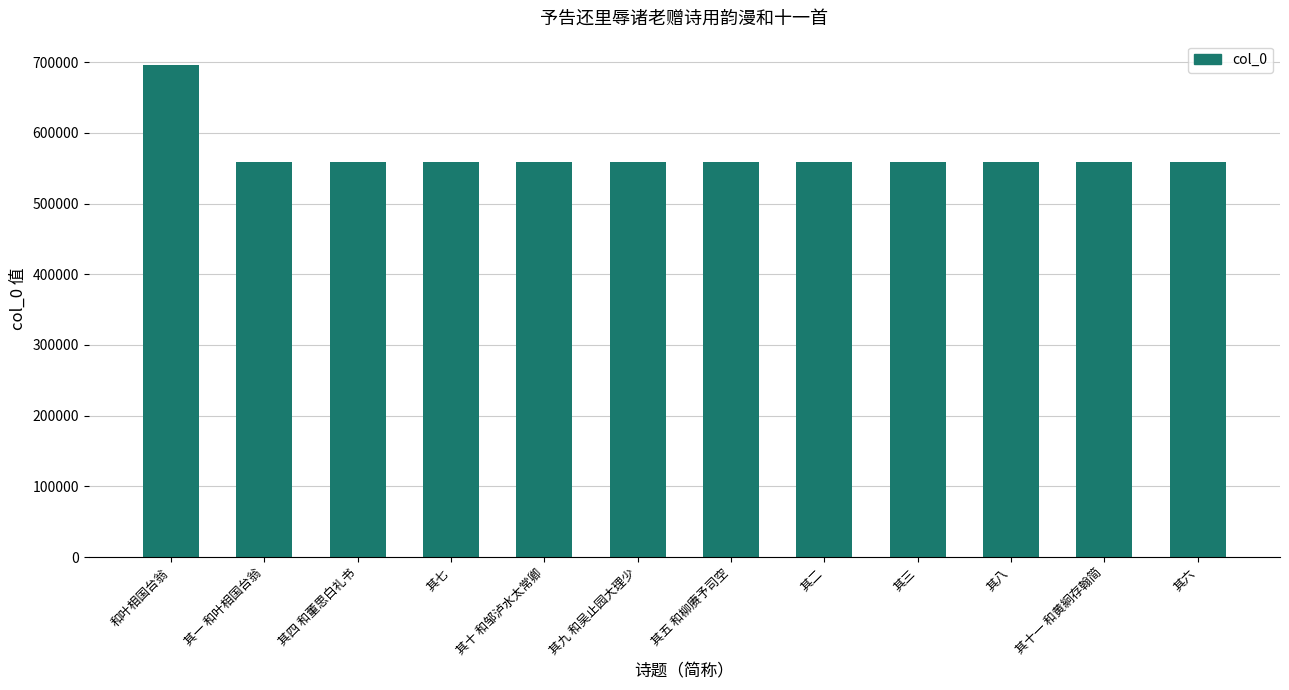

Which label corresponds to the largest value in the chart?

和叶相国台翁